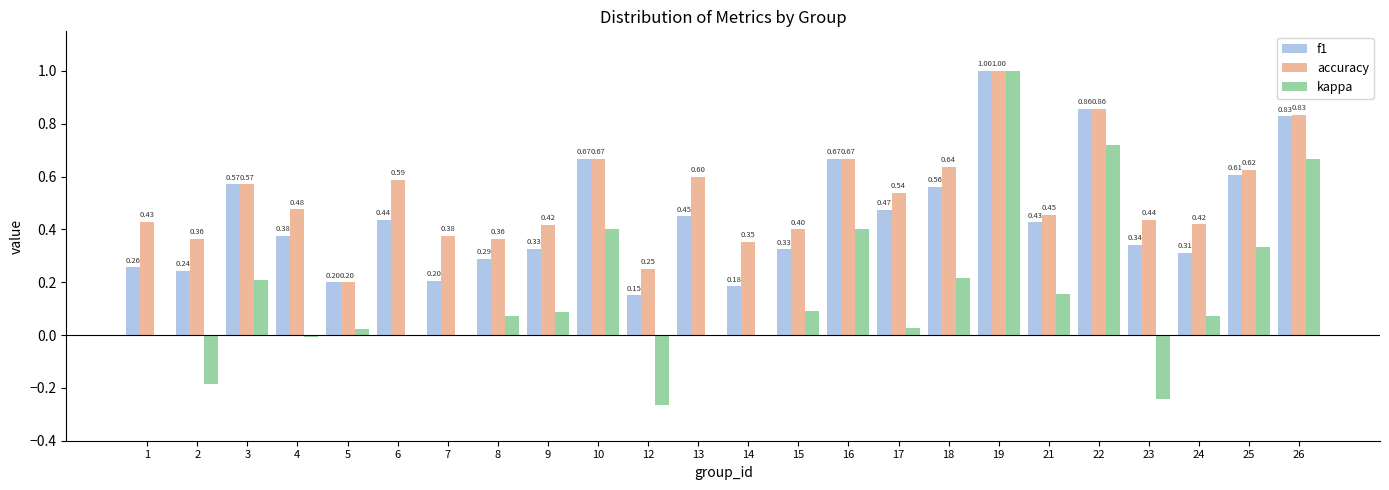

At which category is the sum across all series the highest?

19